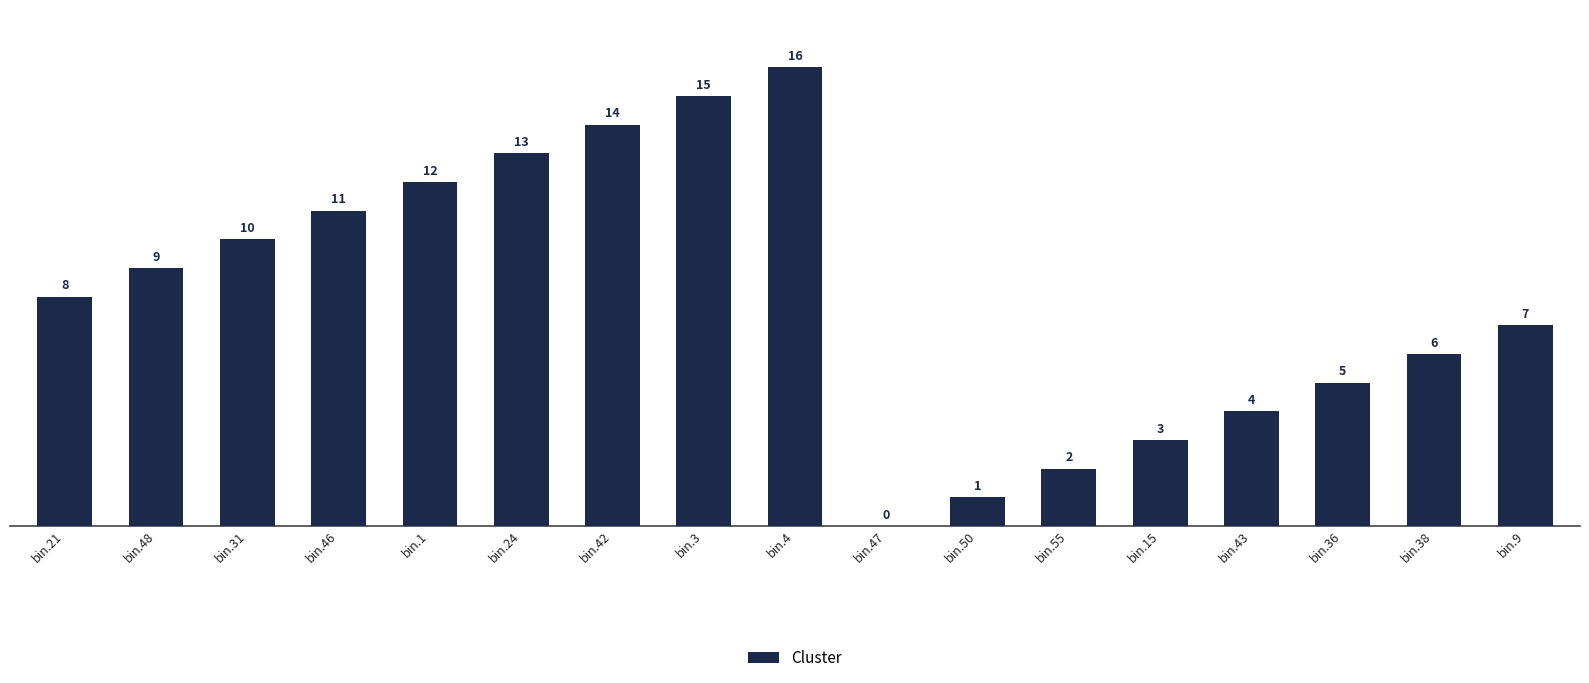

Where is the data nearest to the value 8?

bin.21